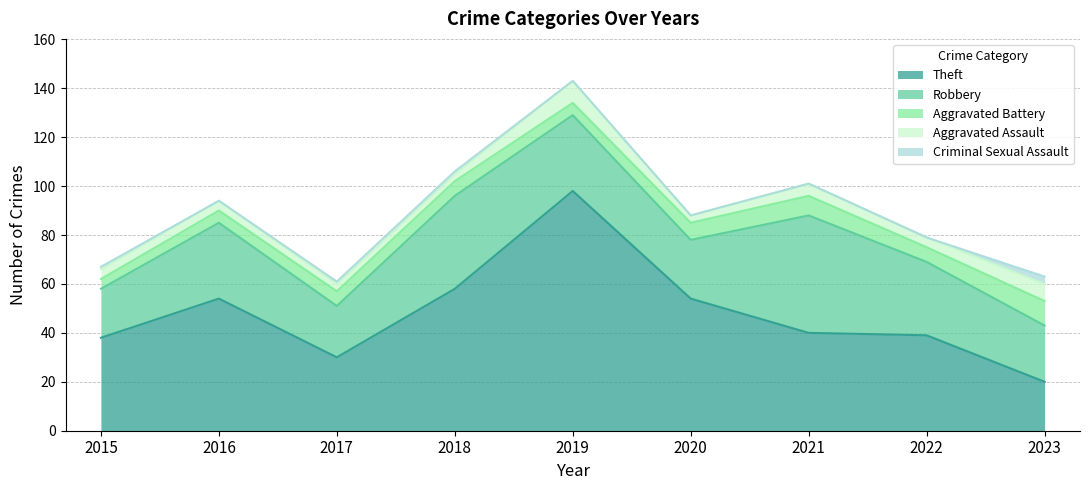

Is it true that Aggravated Battery equals 8 at 2019?

False